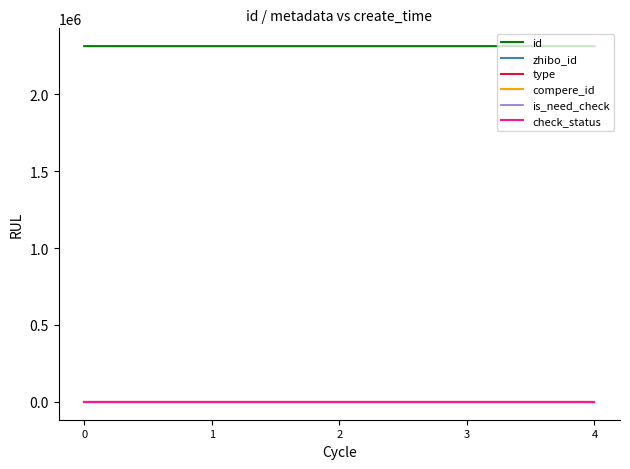

Does the chart display data point markers on the line(s)?

No